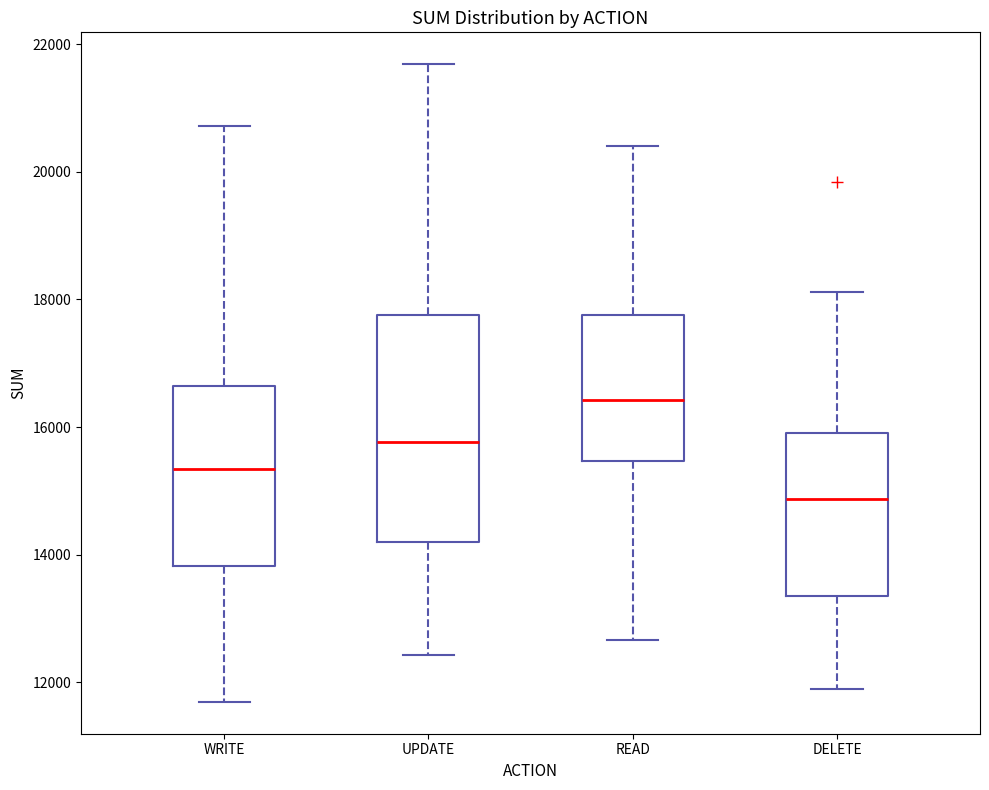

Reading left to right, read every box against the y-axis: the position of its median line, the range the box covers, and the ends of its whiskers. The values are not printed on the chart, so give them approximately, as read against the axis.

WRITE: median 15400, box 13800 to 16600, whiskers 11600 to 20800
UPDATE: median 15800, box 14200 to 17800, whiskers 12400 to 21600
READ: median 16400, box 15400 to 17800, whiskers 12600 to 20400
DELETE: median 14800, box 13400 to 16000, whiskers 11800 to 18200